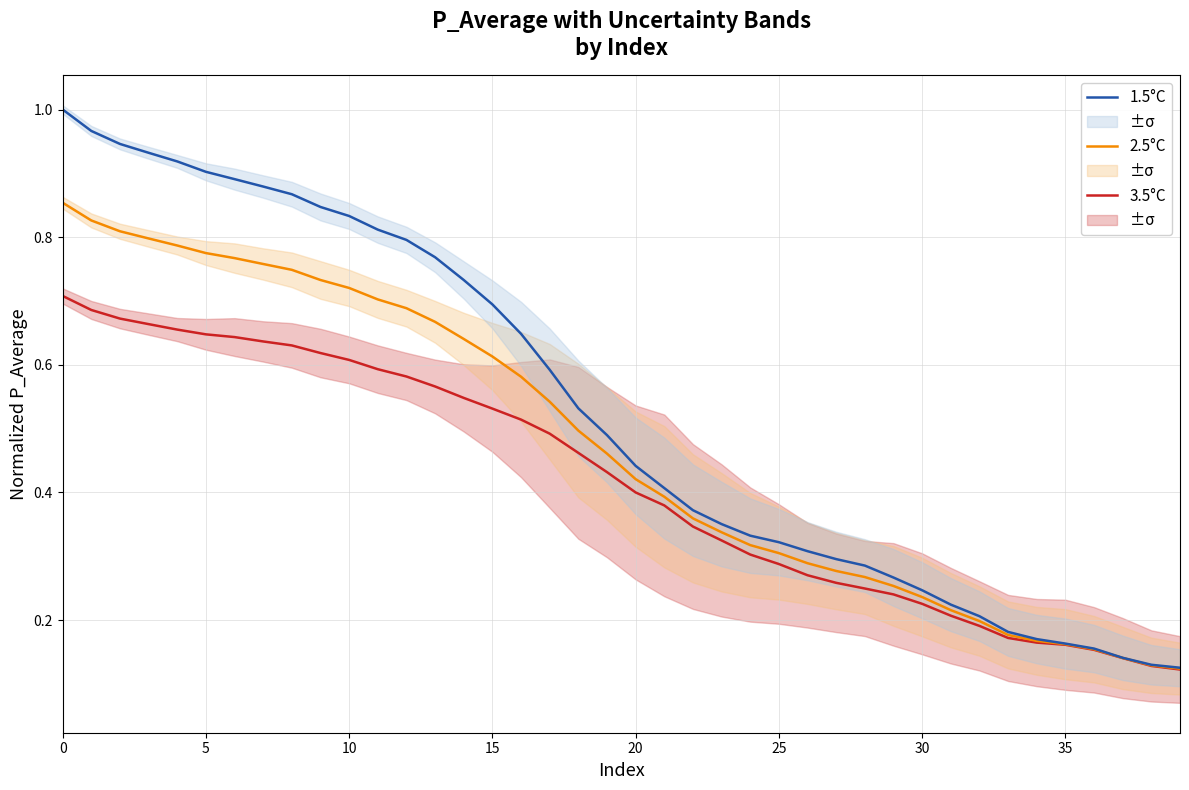

True or false: 1.5°C and 3.5°C intersect in this chart.

False